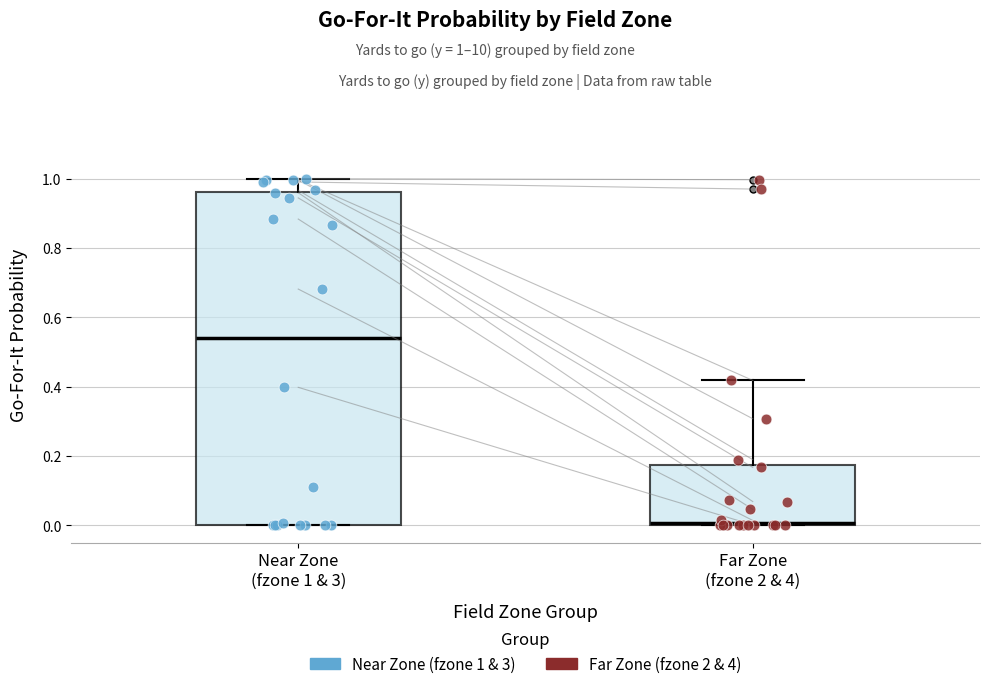

Which box is the tallest, from its lower edge to its upper edge?

Near Zone (fzone 1 & 3)